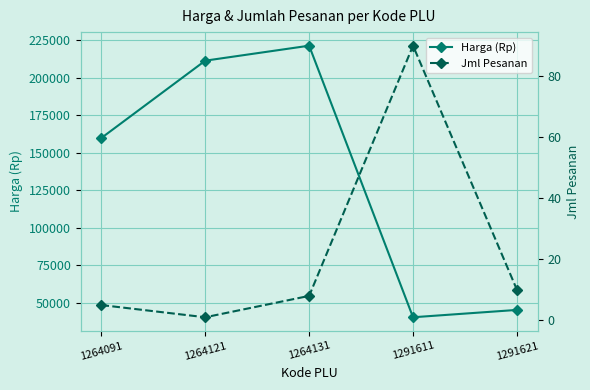

True or false: Harga (Rp) and Jml Pesanan cross at least once.

False